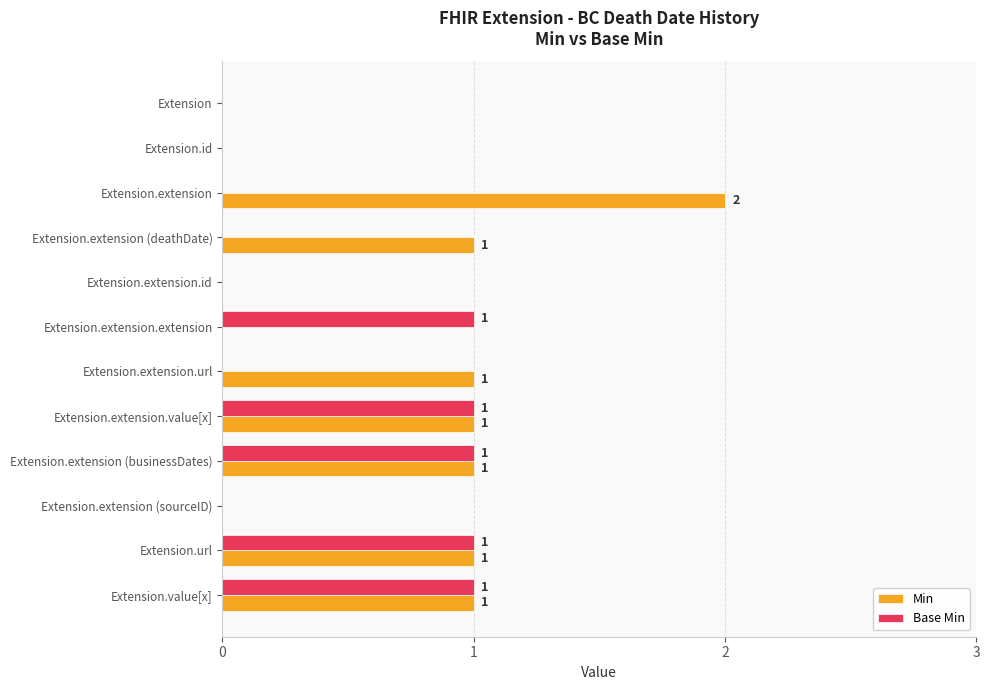

True or false: Min has a value of 0 at Extension.extension (sourceID).

True